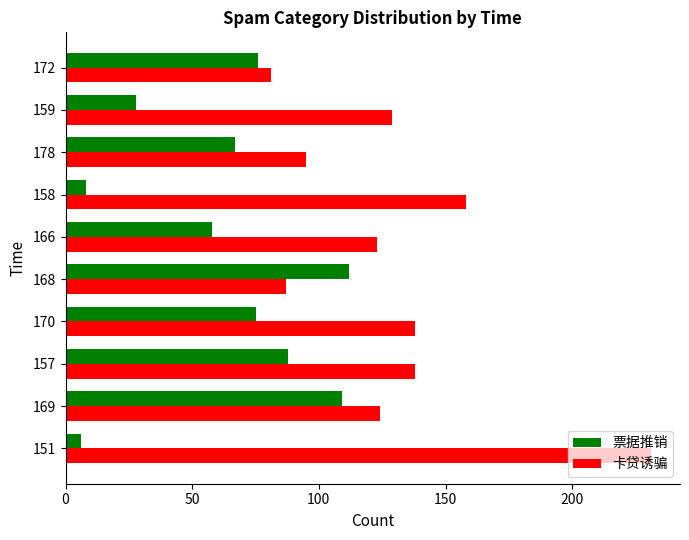

The value of 票据推销 at 166 is 58. True or false?

True